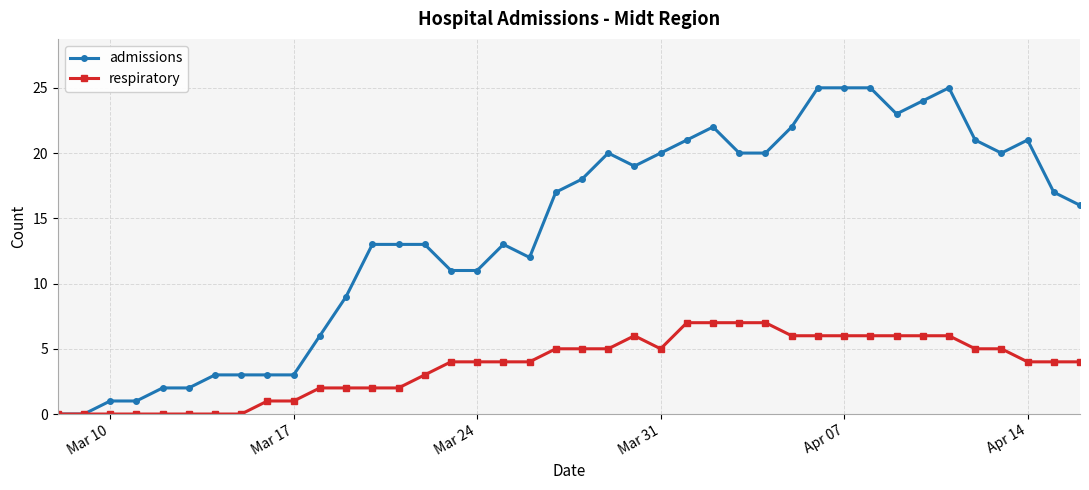

Which series has the largest range (max minus min)?

admissions